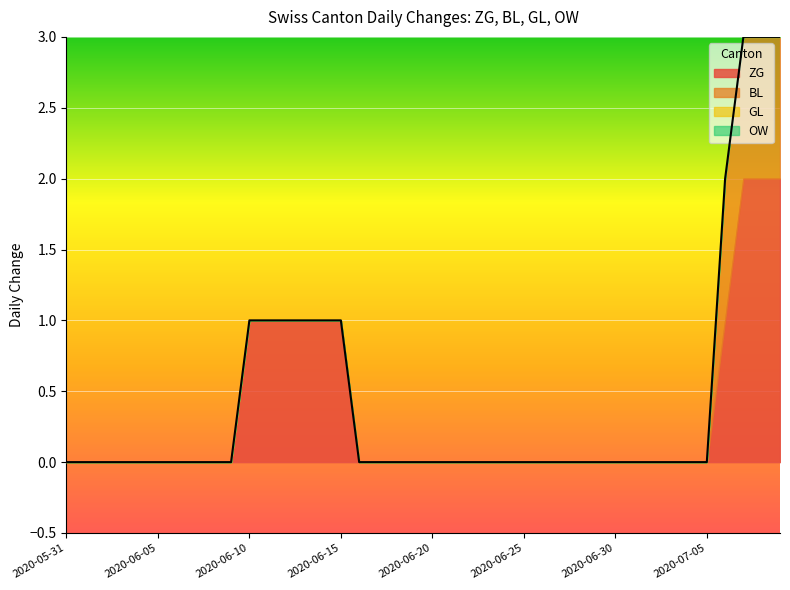

At which label does GL reach its peak?

2020-05-31